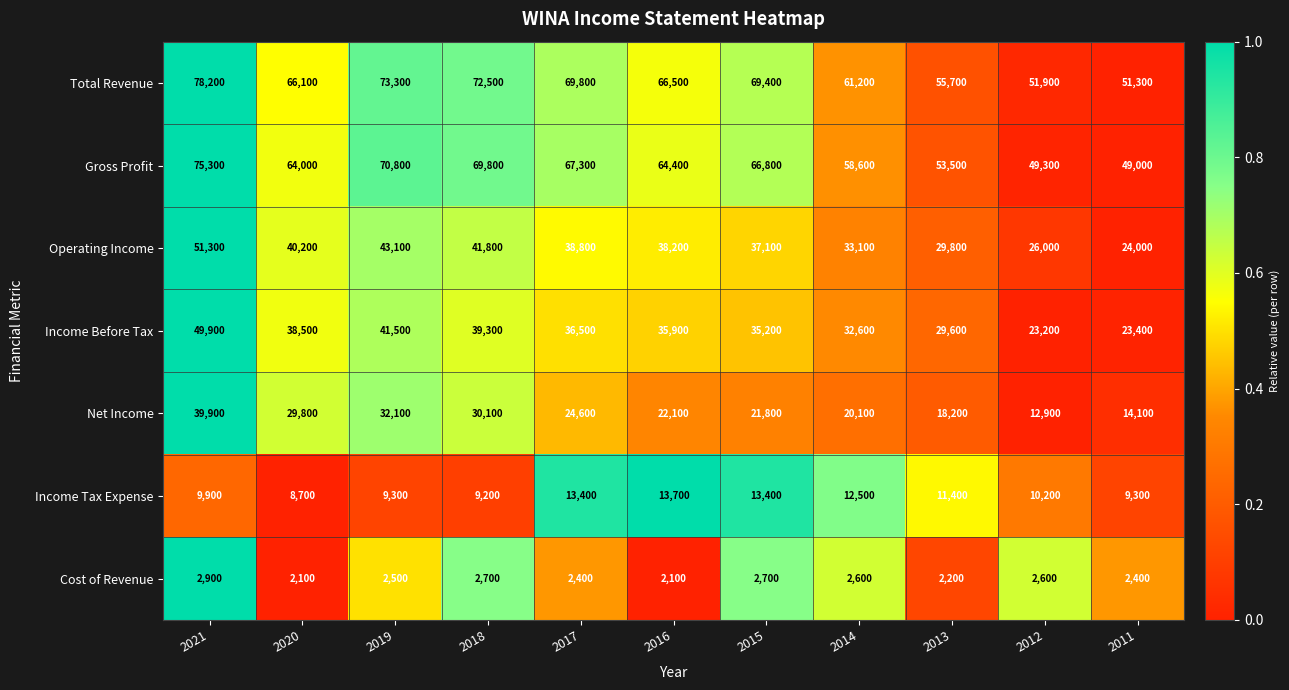

Rank the series by their maximum value, from highest to lowest.

Total Revenue, Gross Profit, Operating Income, Income Before Tax, Net Income, Income Tax Expense, Cost of Revenue